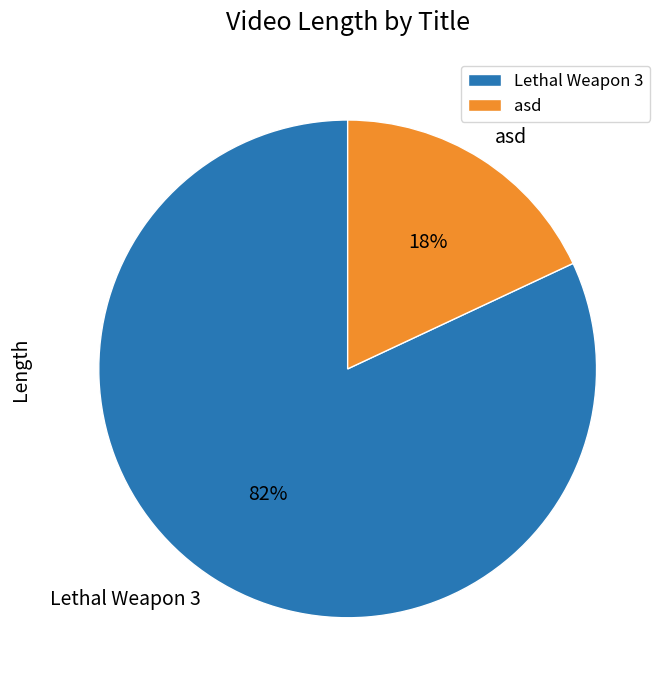

Is it true that Lethal Weapon 3 is 82% of the pie?

True